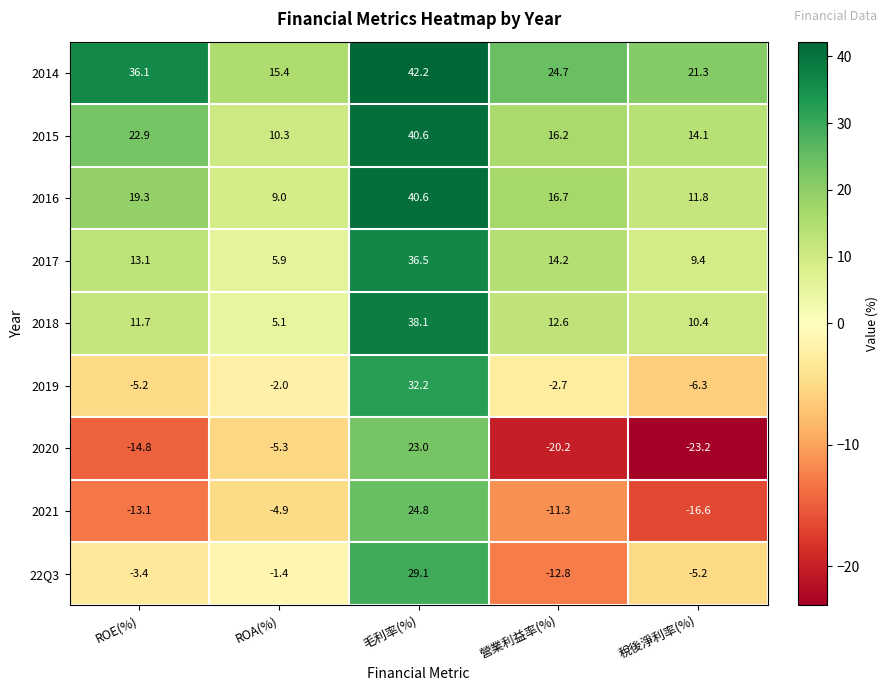

Which series has the largest range (max minus min)?

2020